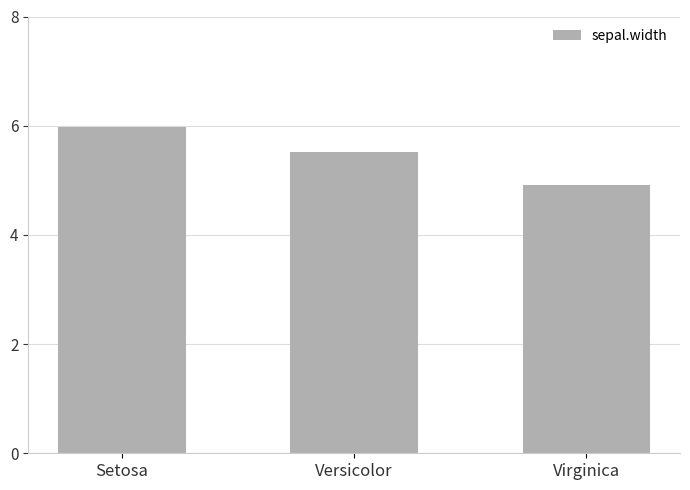

Which label corresponds to the largest value in the chart?

Setosa